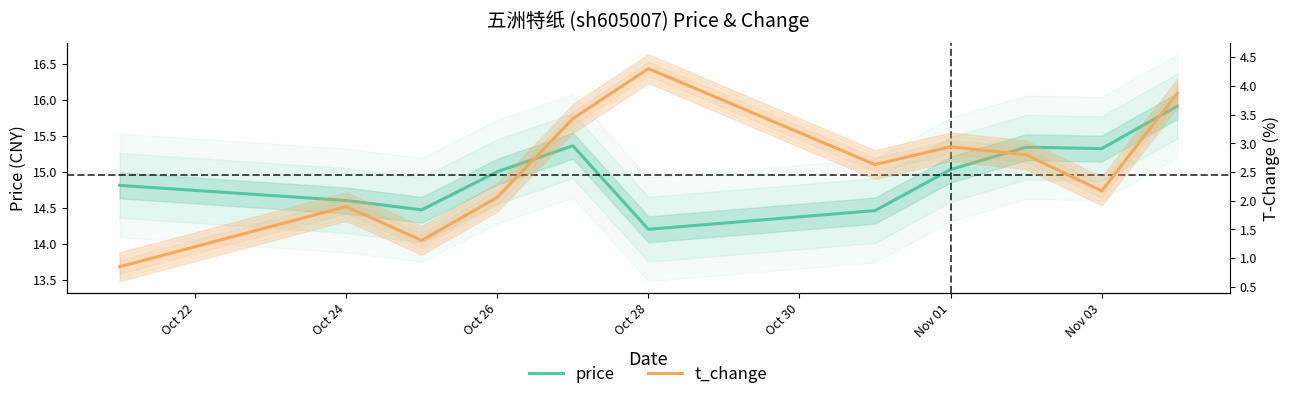

True or false: price and t_change intersect in this chart.

False